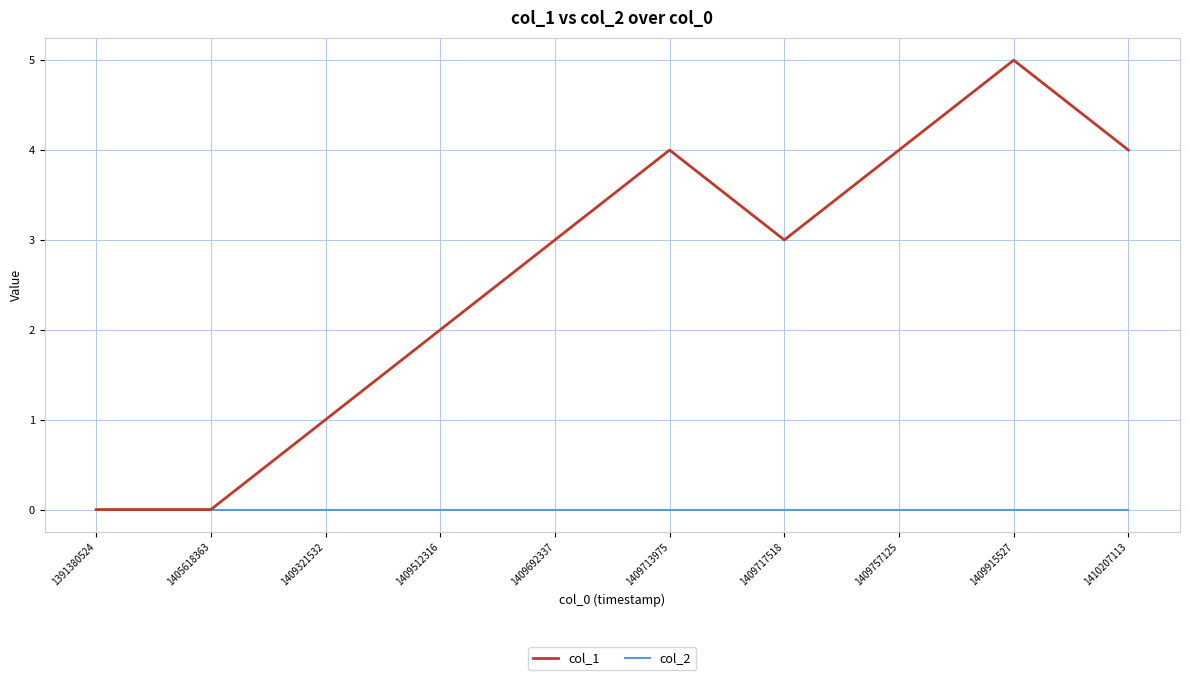

Is it true that col_1 equals 3 at 1409692337?

True